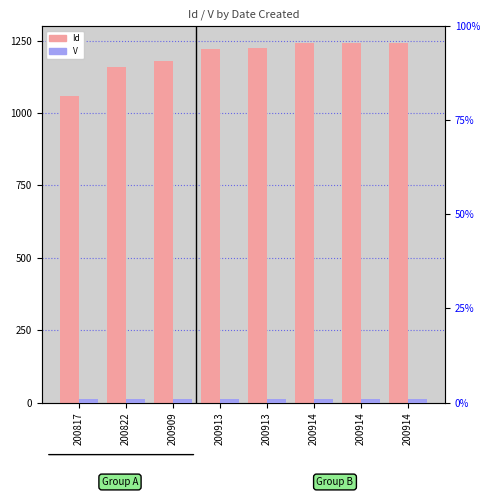

How many bars are there in each group?

2